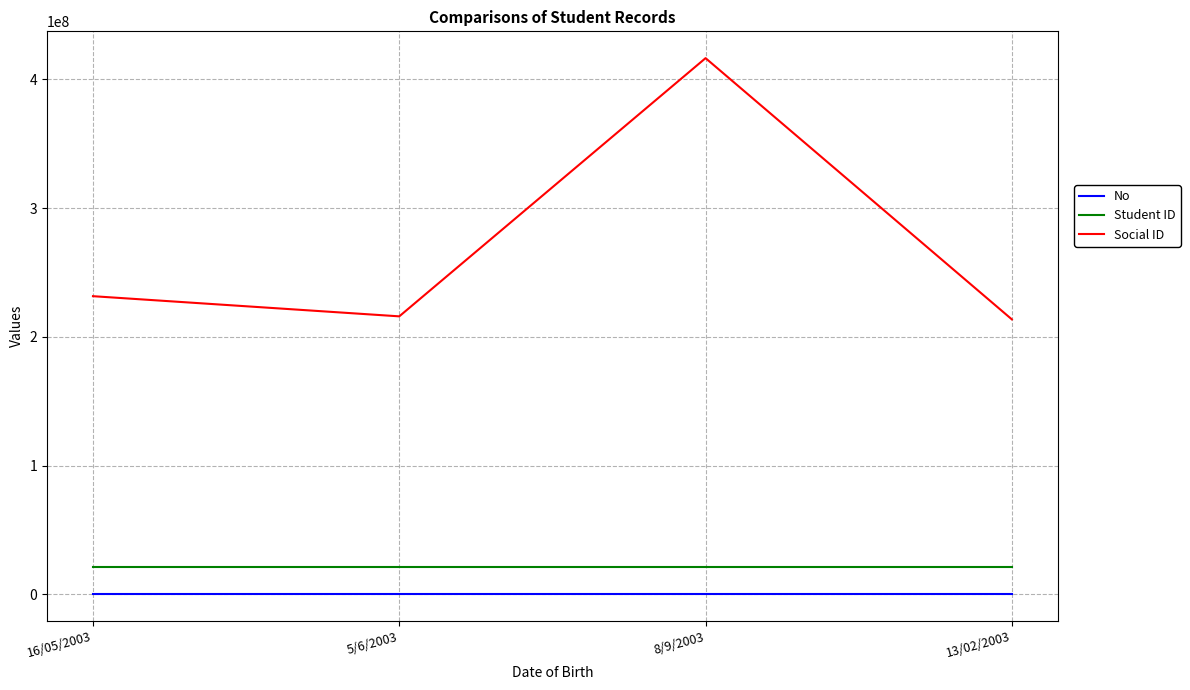

Which series has the widest spread of values?

Social ID